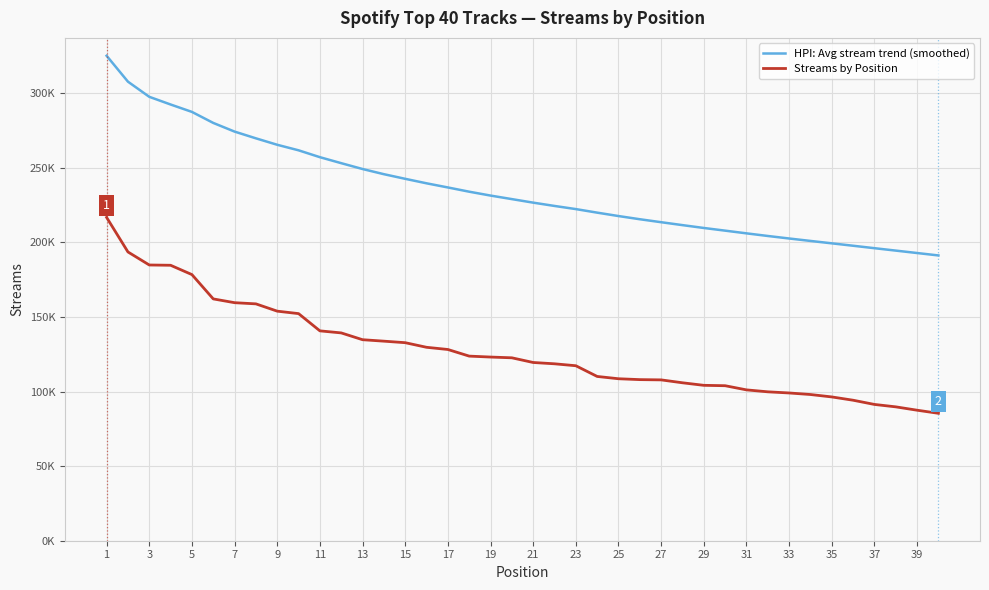

What are all the series names shown in the legend?

HPI: Avg stream trend (smoothed), Streams by Position